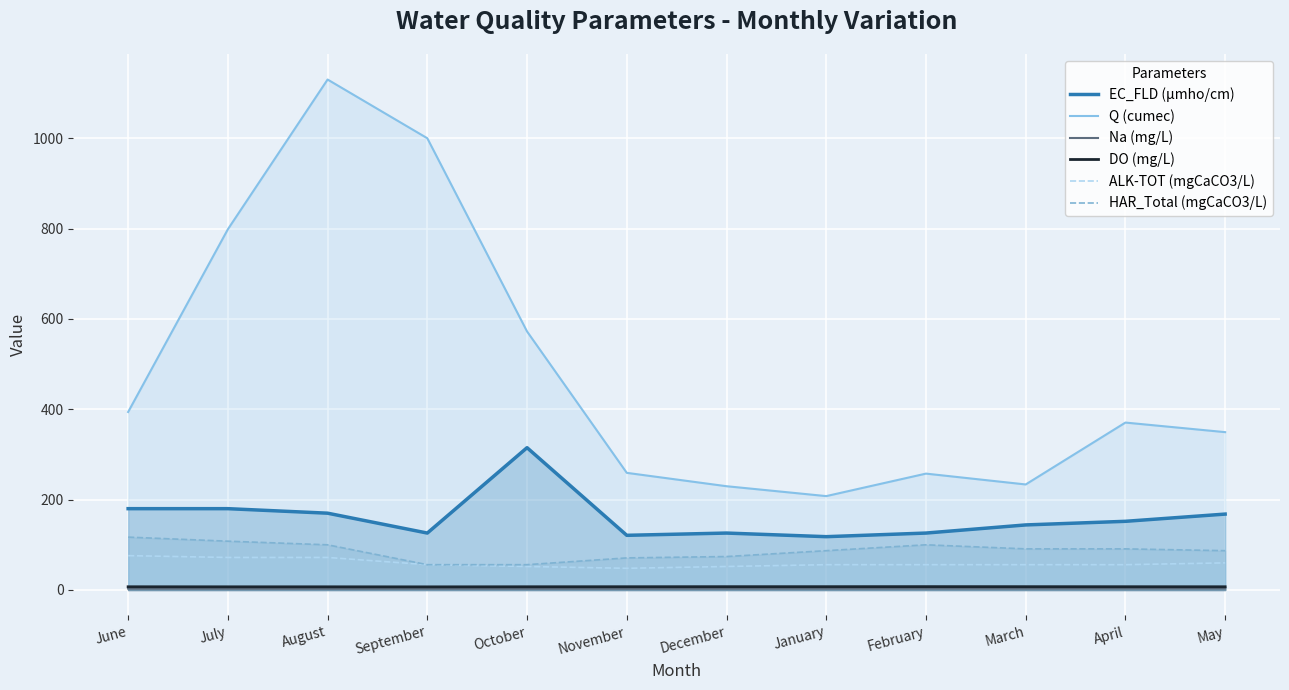

At which label is DO (mg/L) closest to 7?

July